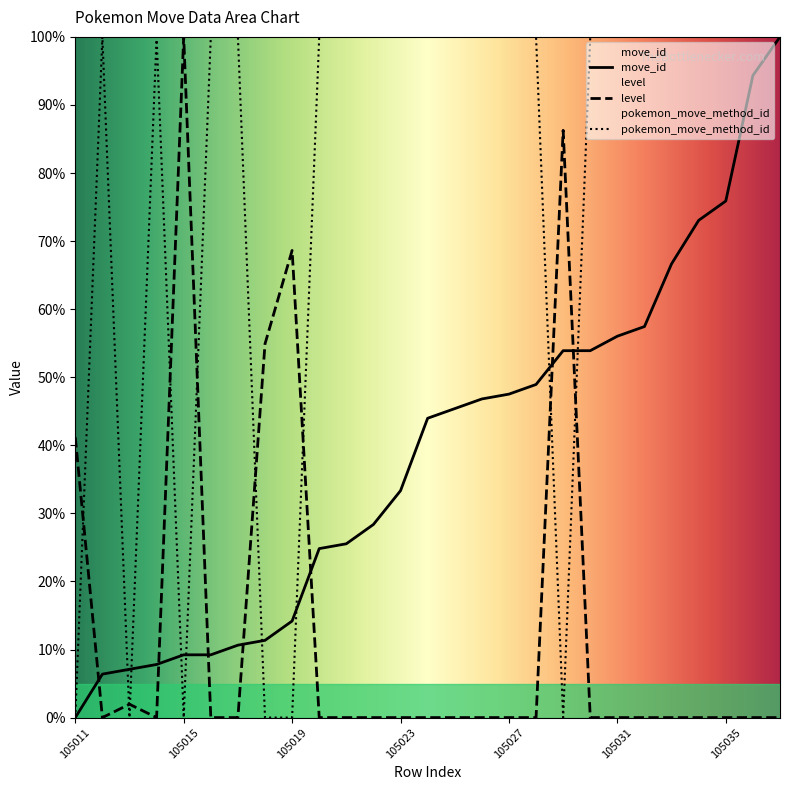

Rank the series by their average value, from highest to lowest.

pokemon_move_method_id, move_id, level